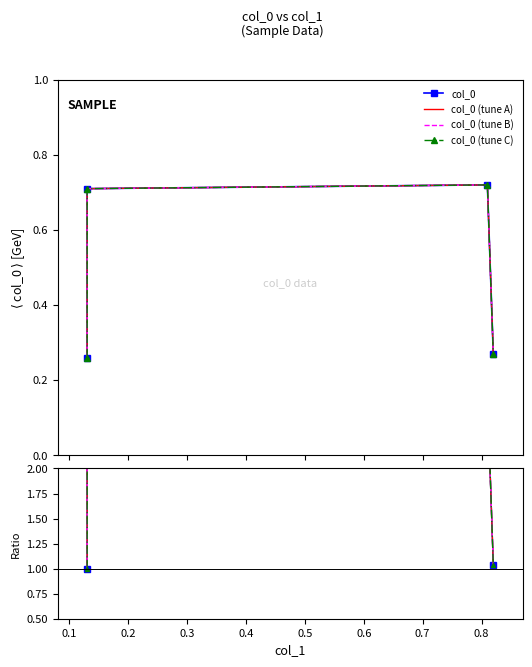

What is the change in value from 0.13 to 0.82?

-1.7